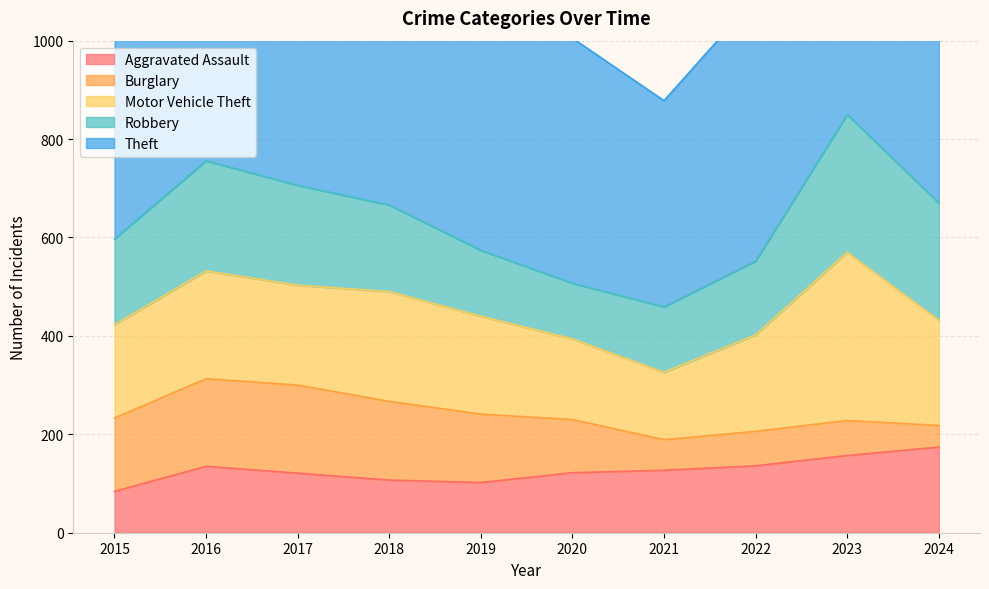

True or false: Theft and Motor Vehicle Theft cross at least once.

False